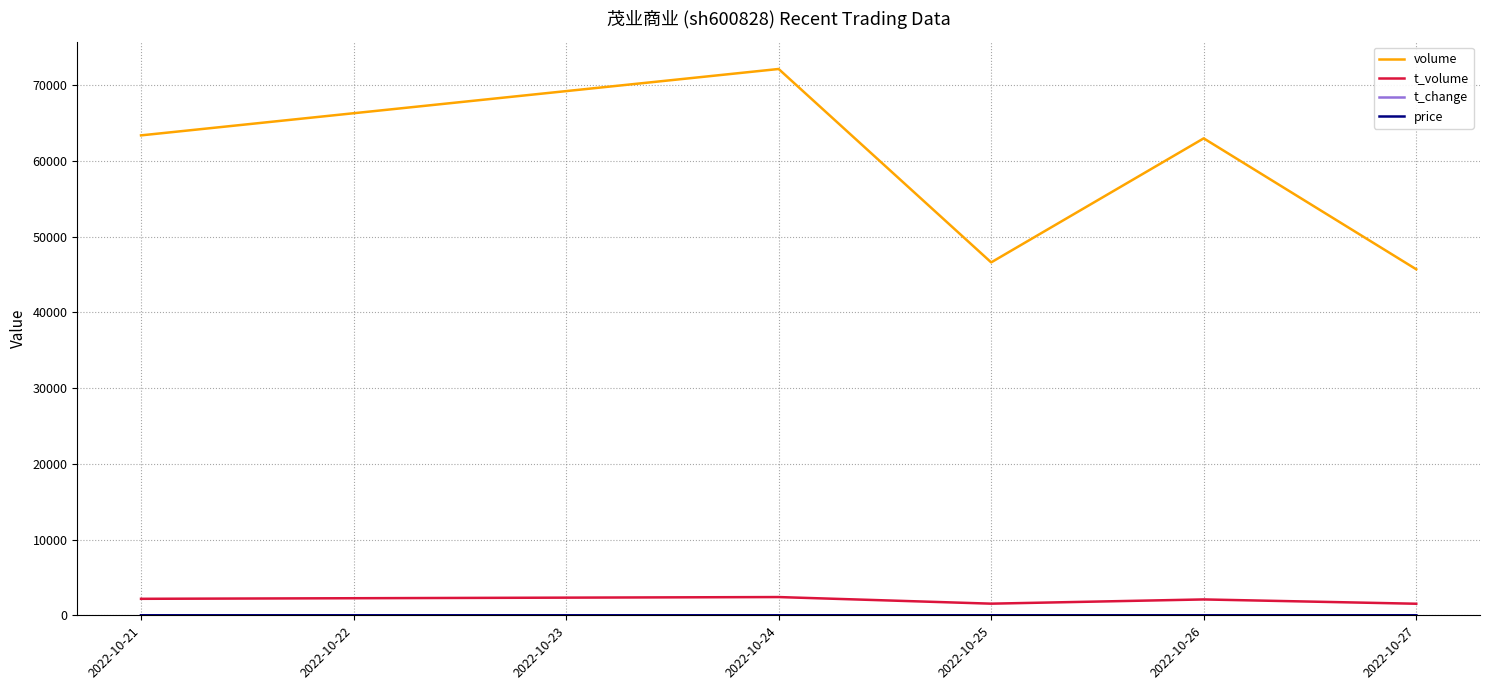

Which series has the widest spread of values?

volume